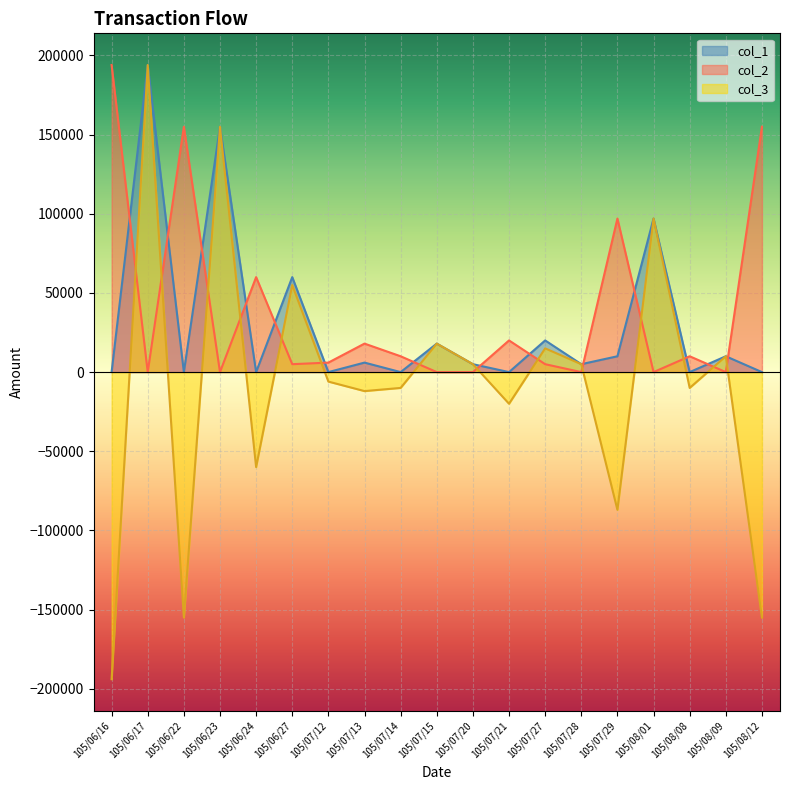

Which has a higher value, 105/07/20 or 105/06/24?

105/07/20